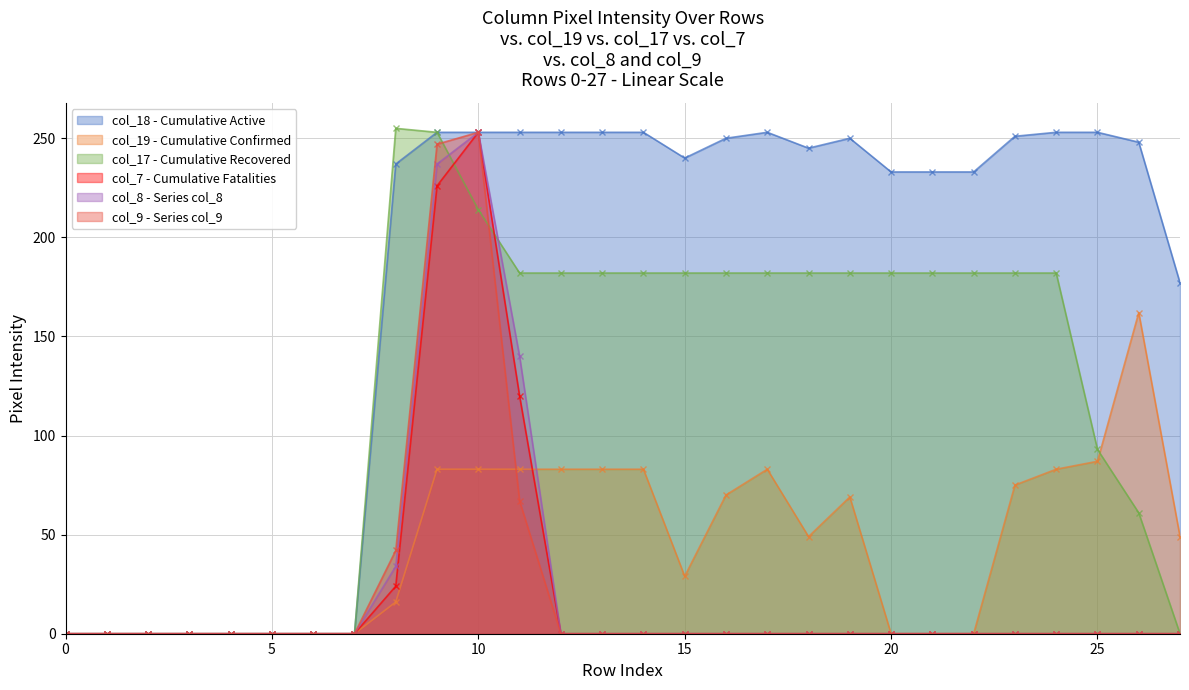

The col_7 series shows 0 at 25. True or false?

True